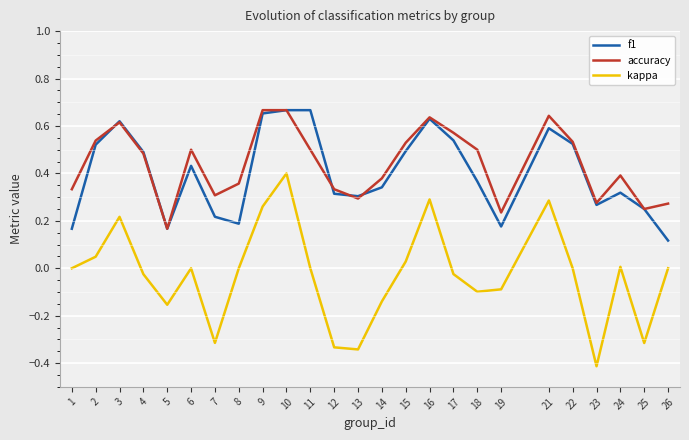

Is the value of accuracy at 25 greater than the value of kappa at 13?

Yes